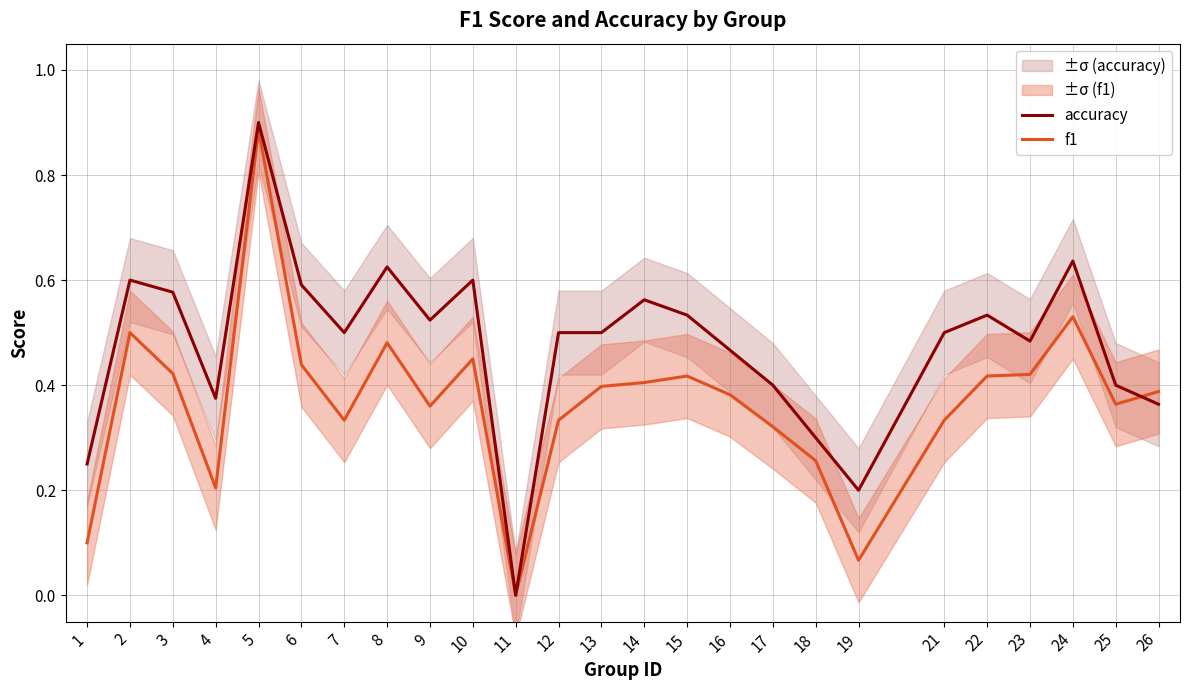

Is the value of f1 at 9 greater than the value of accuracy at 19?

Yes